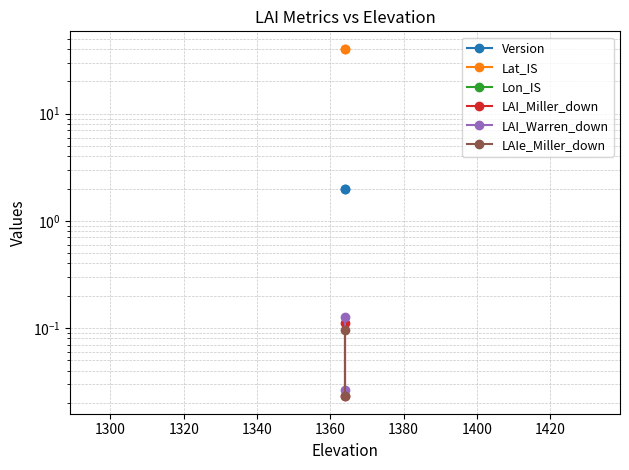

The value of LAI_Warren_down at 1280 is 0.0. True or false?

False